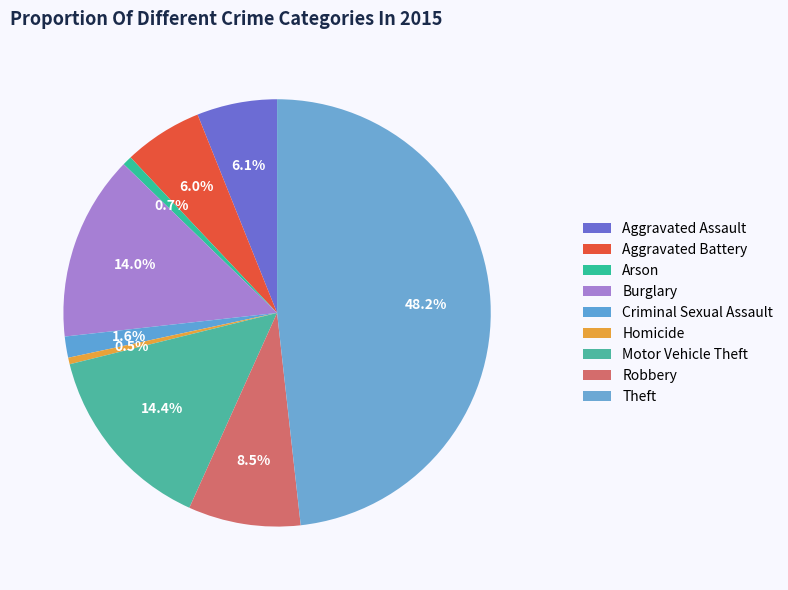

The Theft slice represents 48% of the pie. True or false?

True